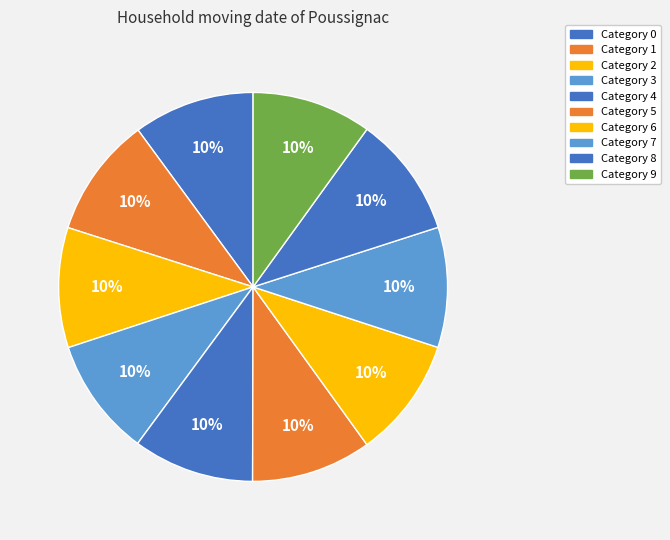

Which slice is the largest?

8